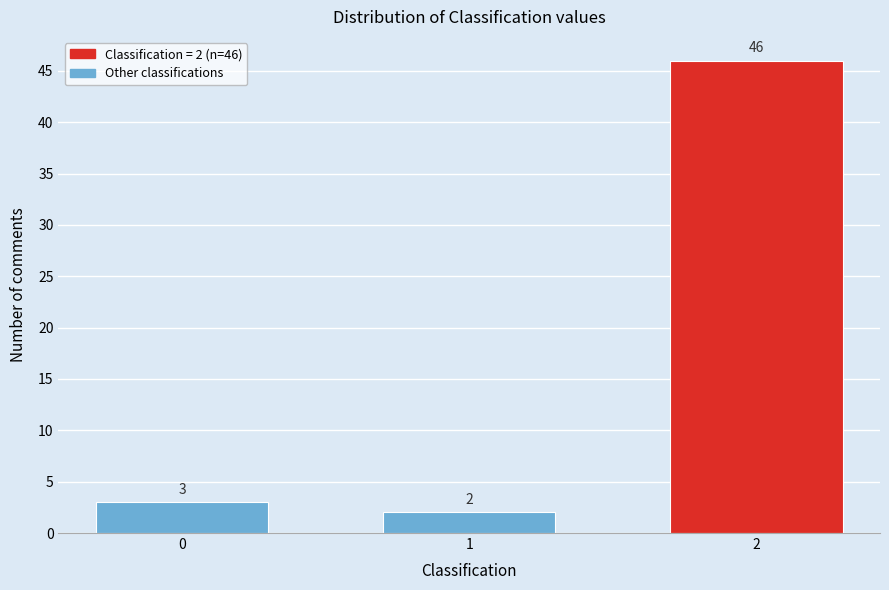

Reading left to right, what are all the values shown in this chart?

3	2	46